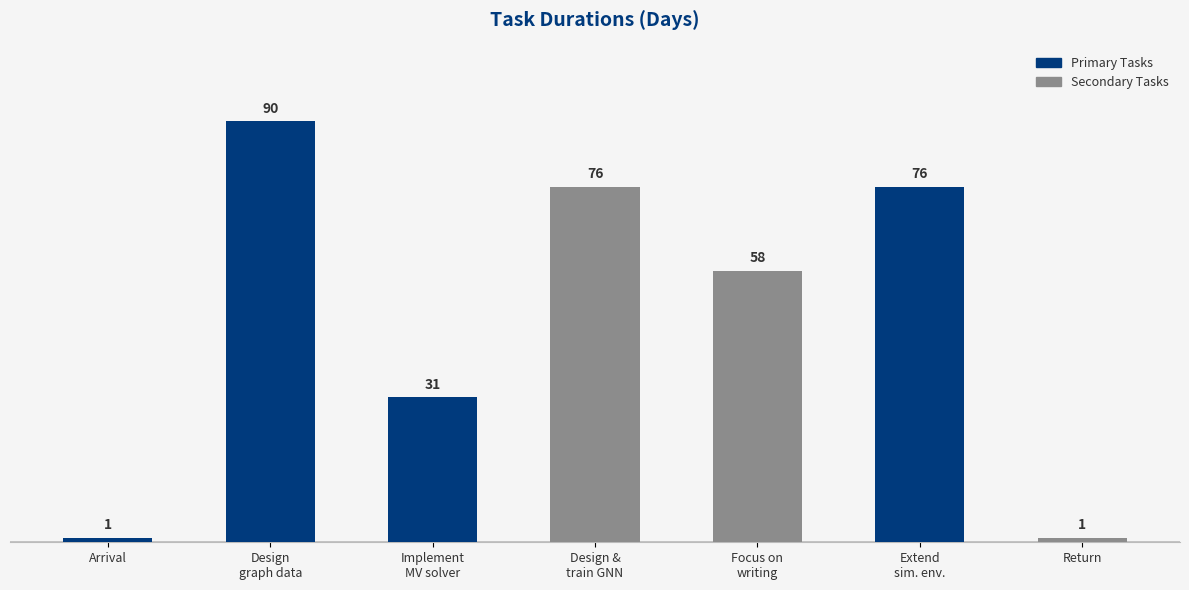

What is the change in value from Implement
MV solver to Focus on
writing?

+27